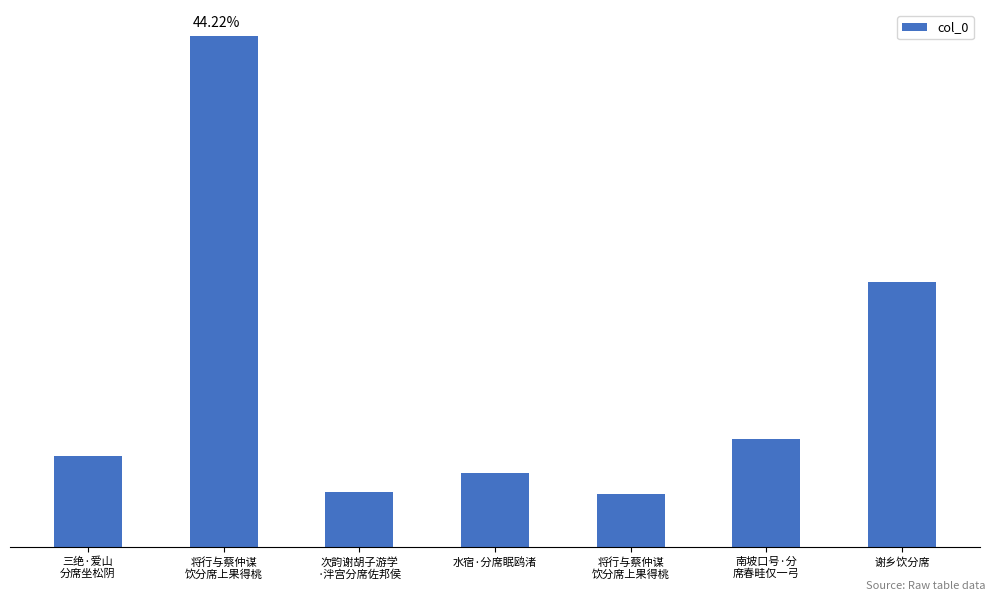

How many data points are above 176254?

3